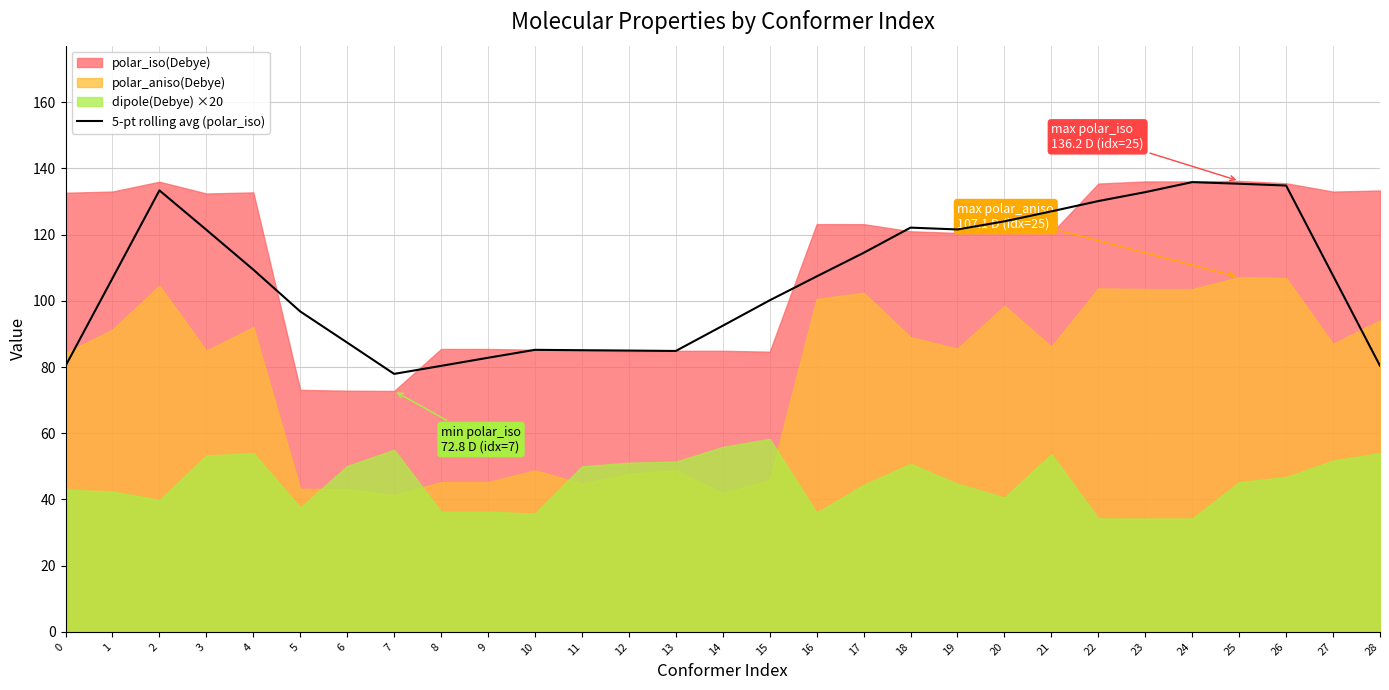

What is the value of the 13th point from the left?

85.0